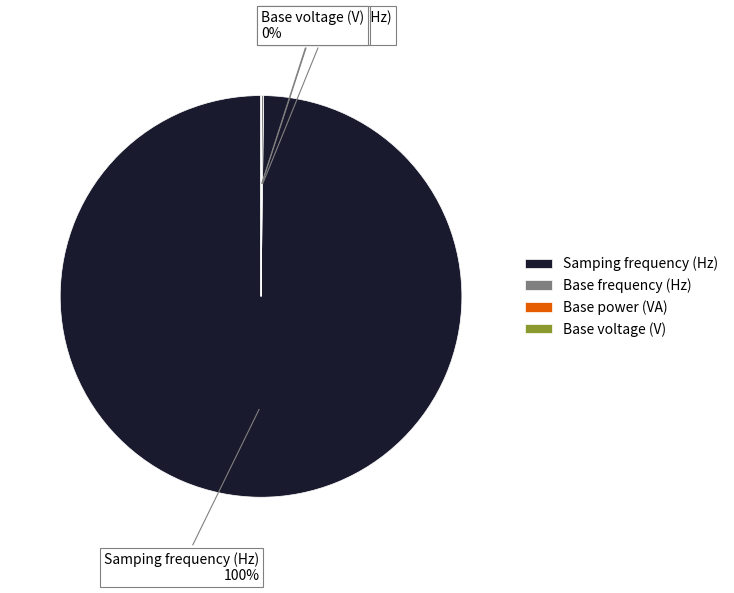

Which slice is the largest?

Samping frequency (Hz)